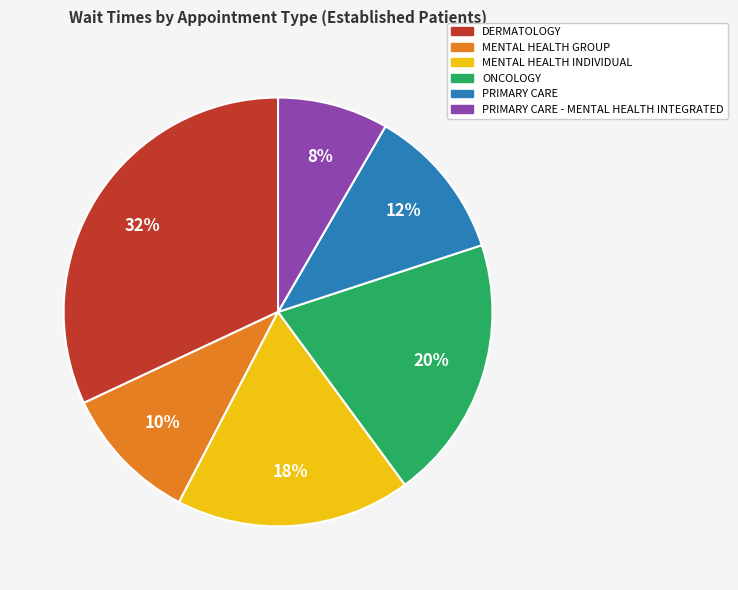

To the nearest percent, what is the difference between the largest and smallest slice percentages?

24%